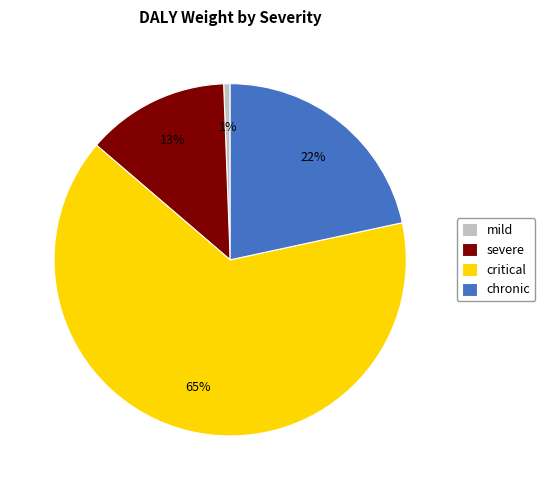

True or false: severe accounts for 25% of the total.

False